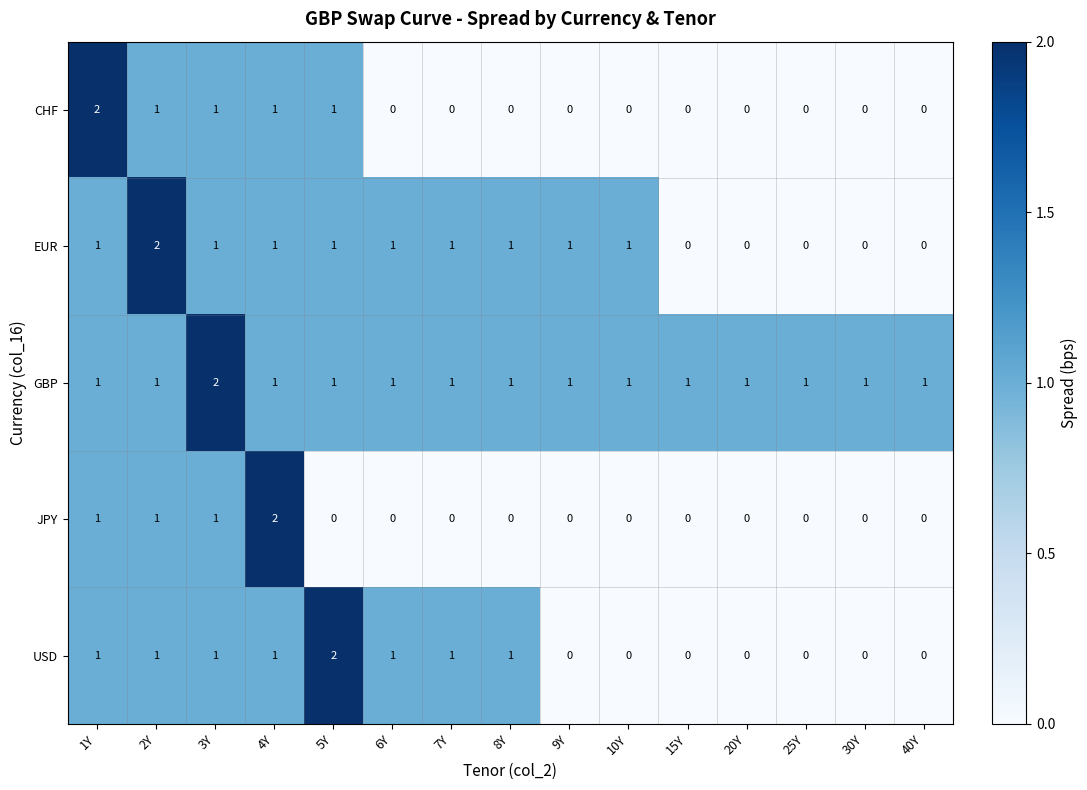

How many EUR values are between 0 and 1?

14